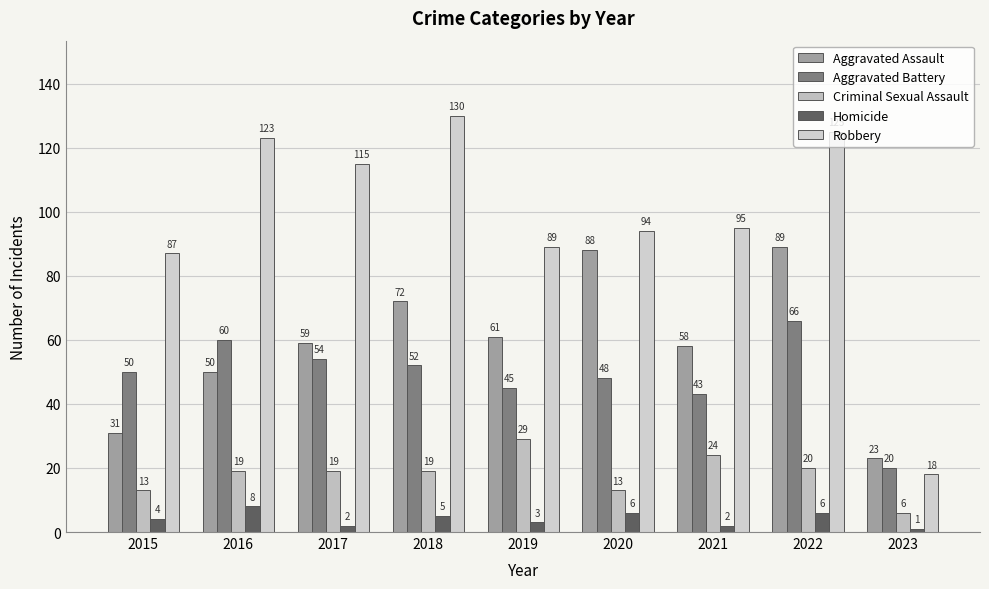

At which category is the sum across all series the highest?

2022